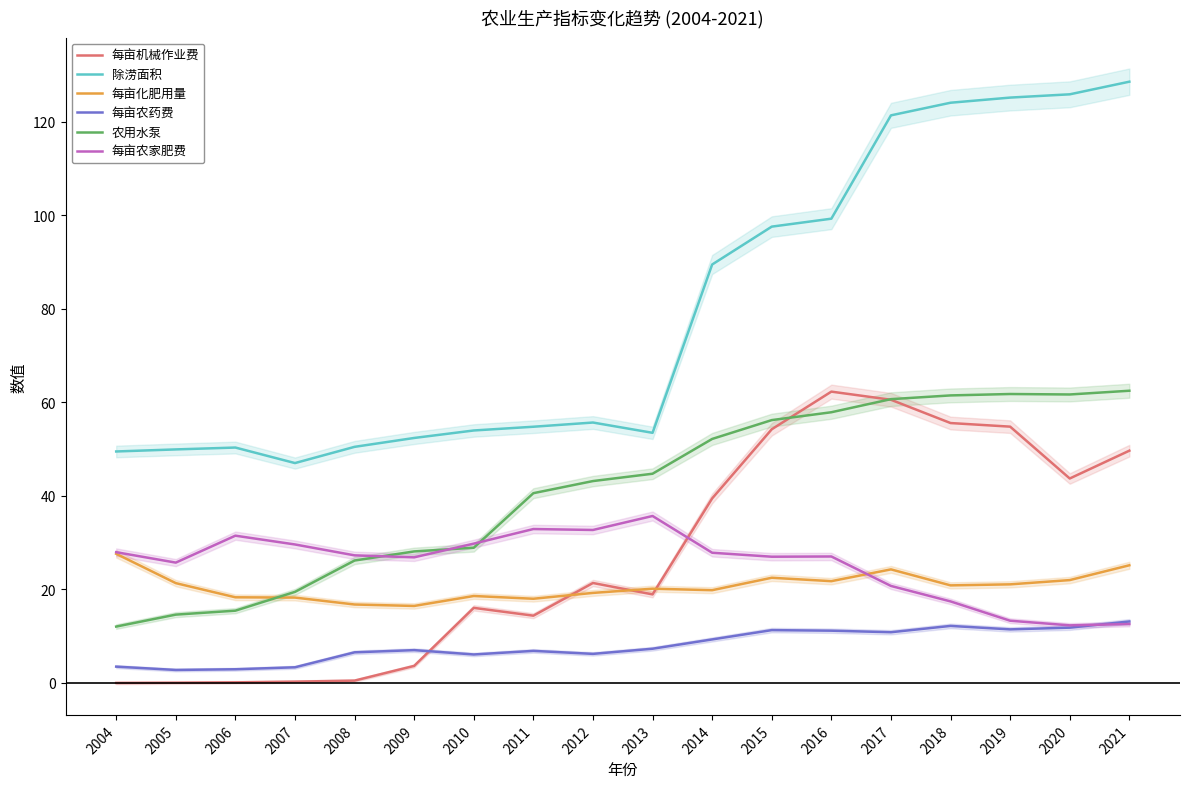

What is the difference between the highest and lowest values at 2006?

50.2